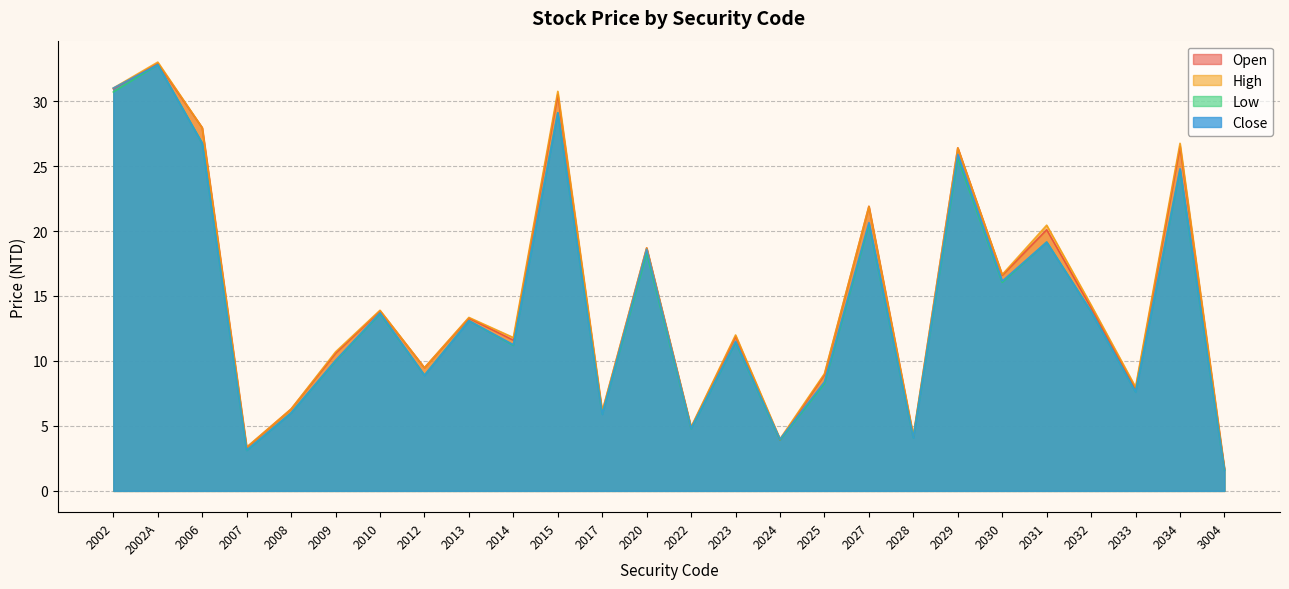

Rank the categories by Close value from highest to lowest.

2002A, 2002, 2015, 2006, 2029, 2034, 2027, 2031, 2020, 2030, 2032, 2010, 2013, 2023, 2014, 2009, 2012, 2025, 2033, 2008, 2017, 2022, 2028, 2024, 2007, 3004